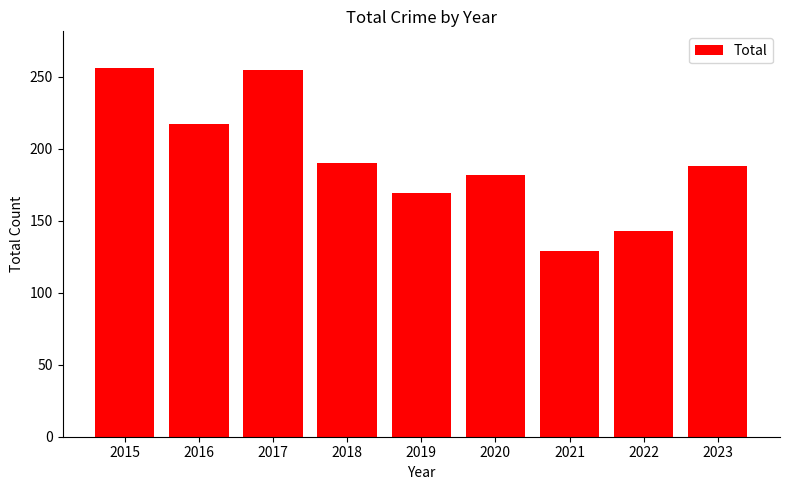

How many values are between 169 and 217?

5